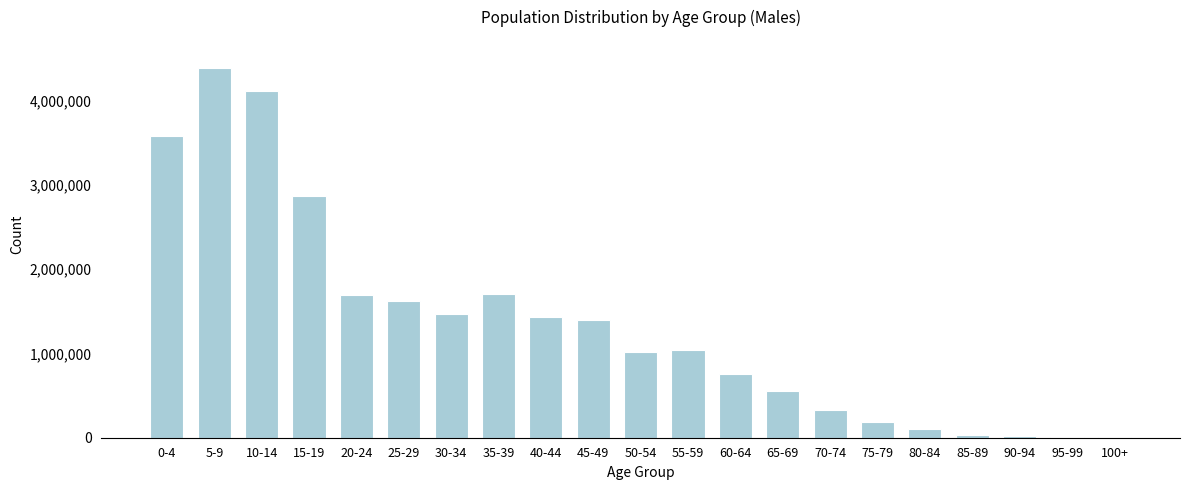

What is the maximum value shown in the chart?

4384477.0